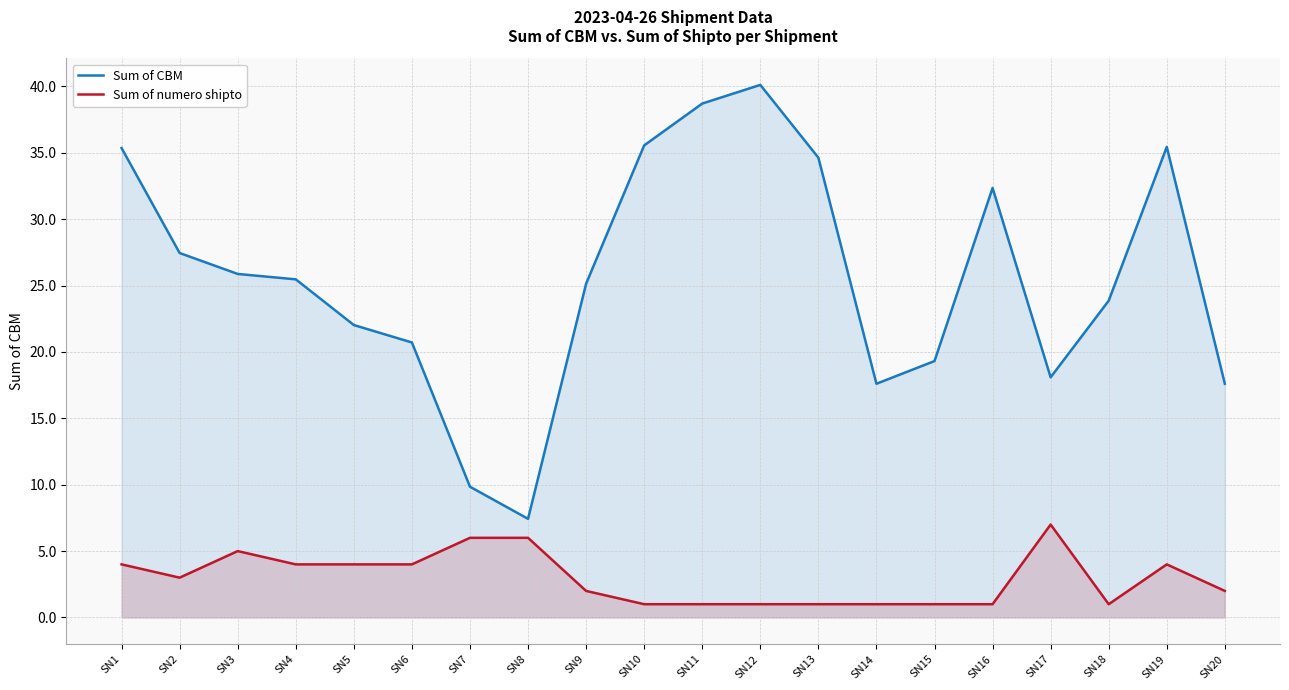

How many interior local valleys does the Sum of CBM series have?

3